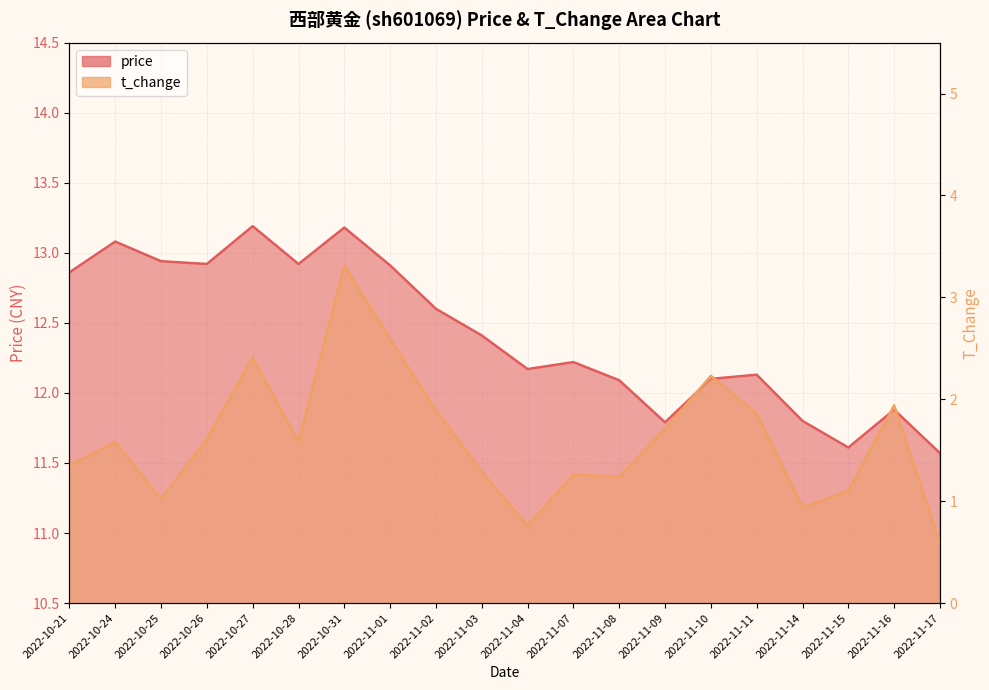

Rank the series by their maximum value, from highest to lowest.

price, t_change